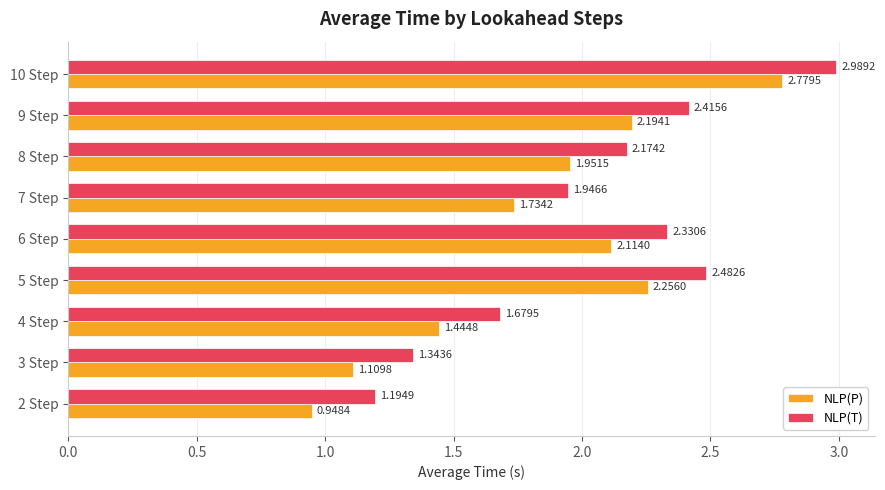

List the labels in order of NLP(P) value, largest first.

10 Step, 5 Step, 9 Step, 6 Step, 8 Step, 7 Step, 4 Step, 3 Step, 2 Step